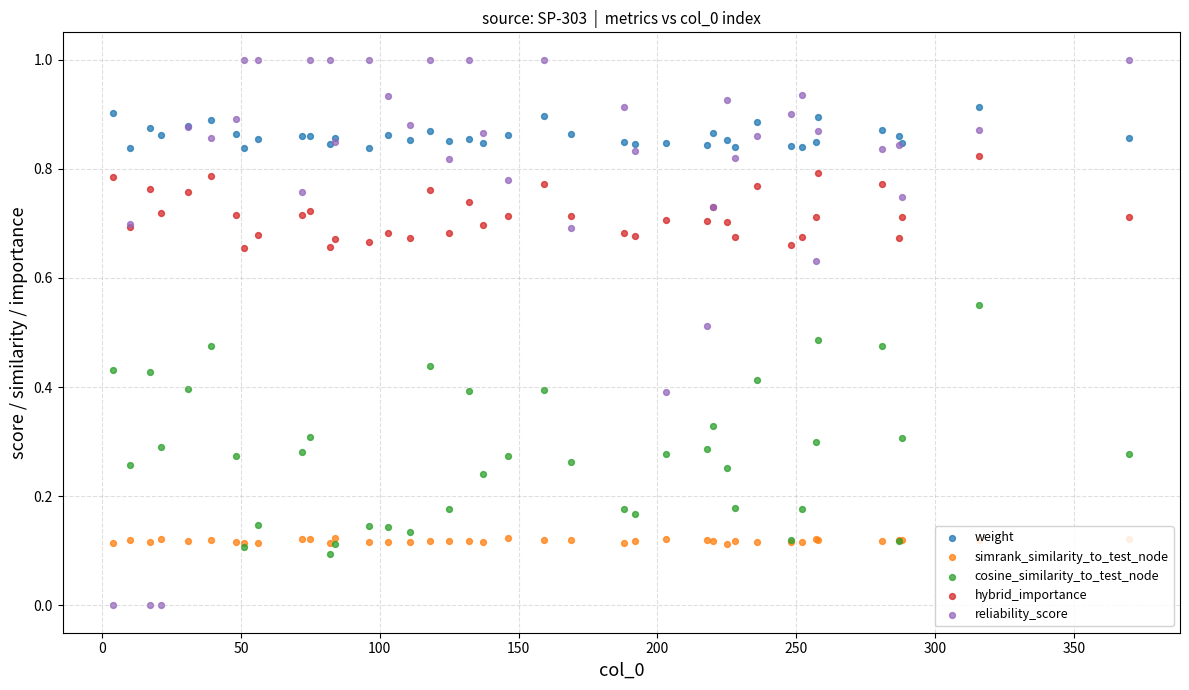

Which series reaches the minimum Y coordinate?

reliability_score